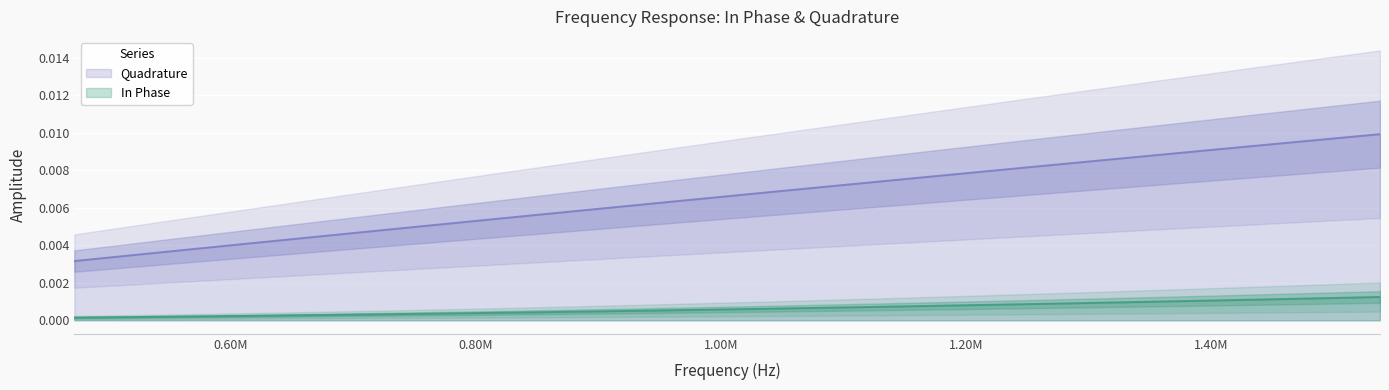

Count the Quadrature values in the range 0 to 1.

40